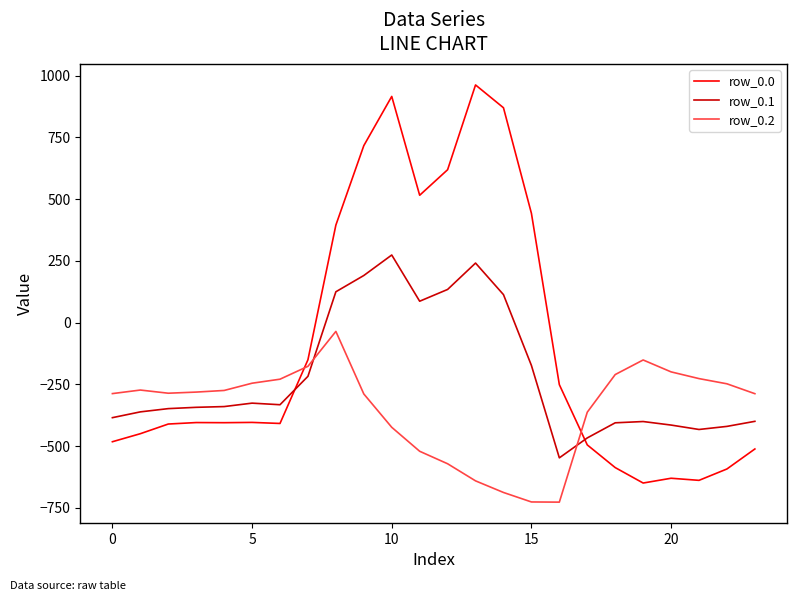

At how many categories does at least one series exceed 801?

3